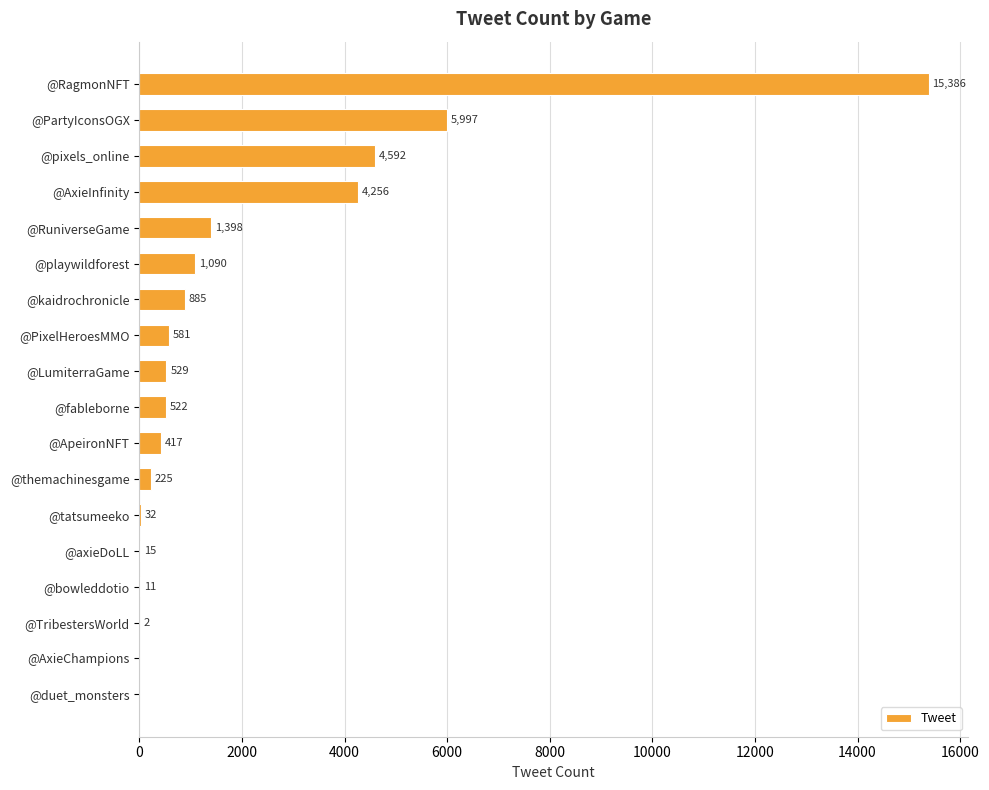

How many values are above zero?

16